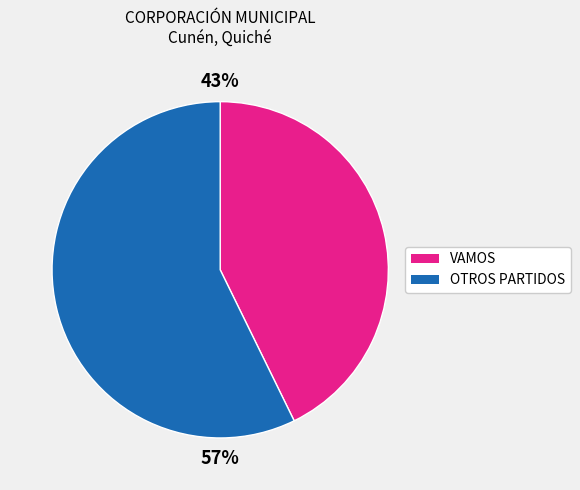

Count the number of slices in the pie.

2